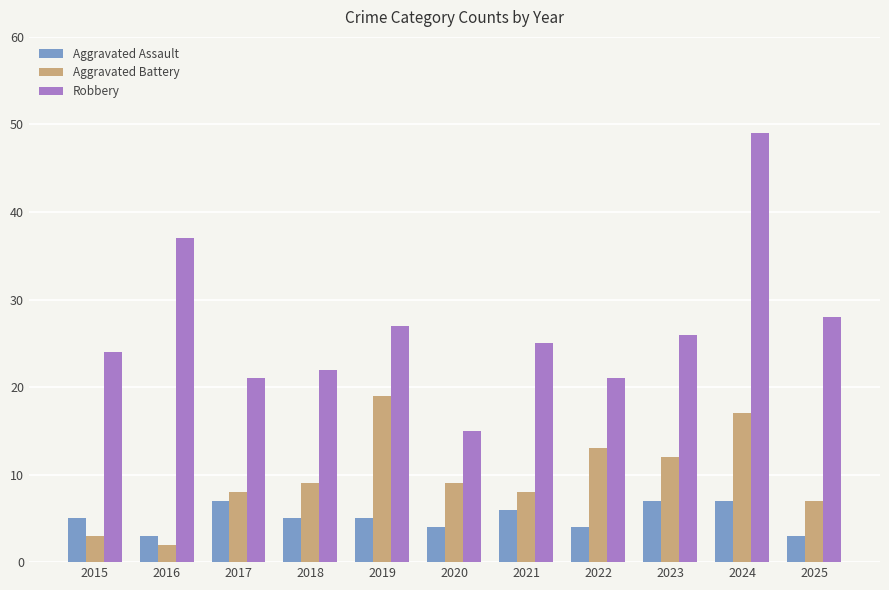

What is the minimum value for Aggravated Battery?

2